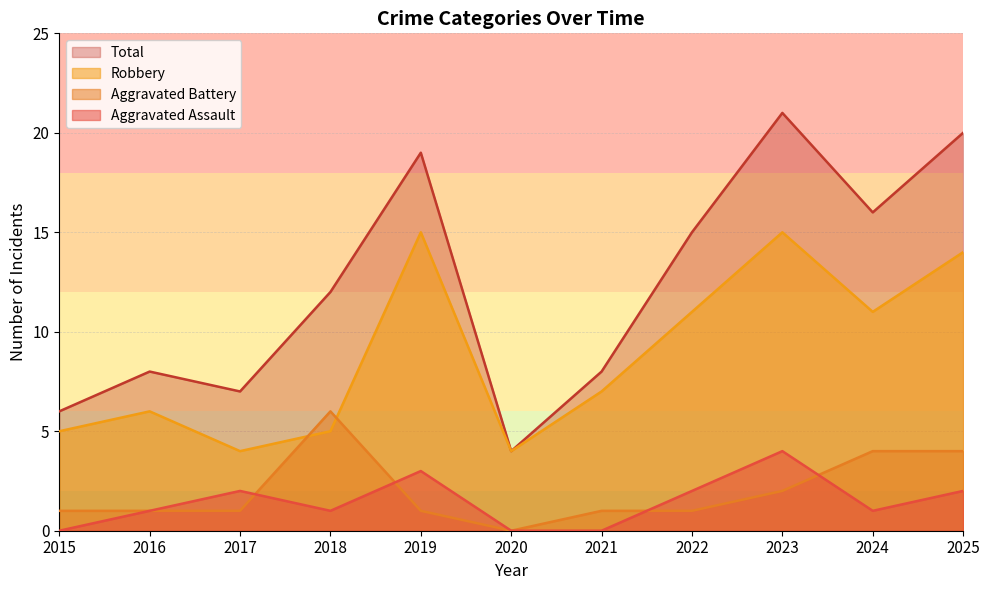

Which series changed the most between 2019 and 2023?

Total